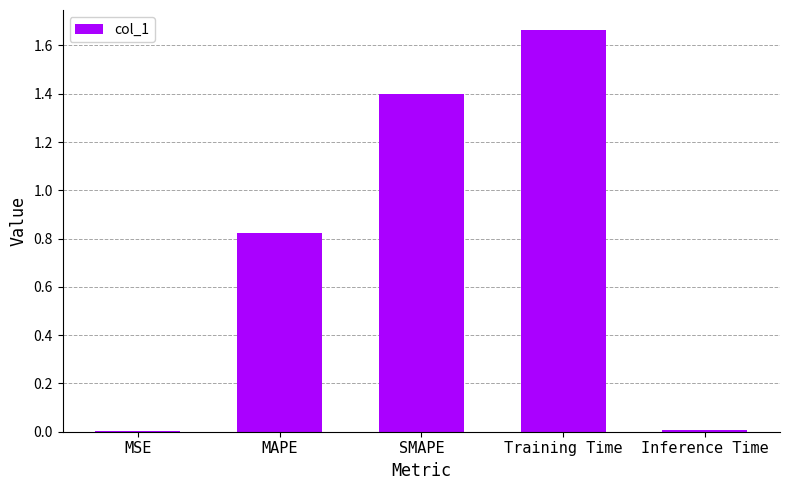

What value does the data have at SMAPE?

1.4